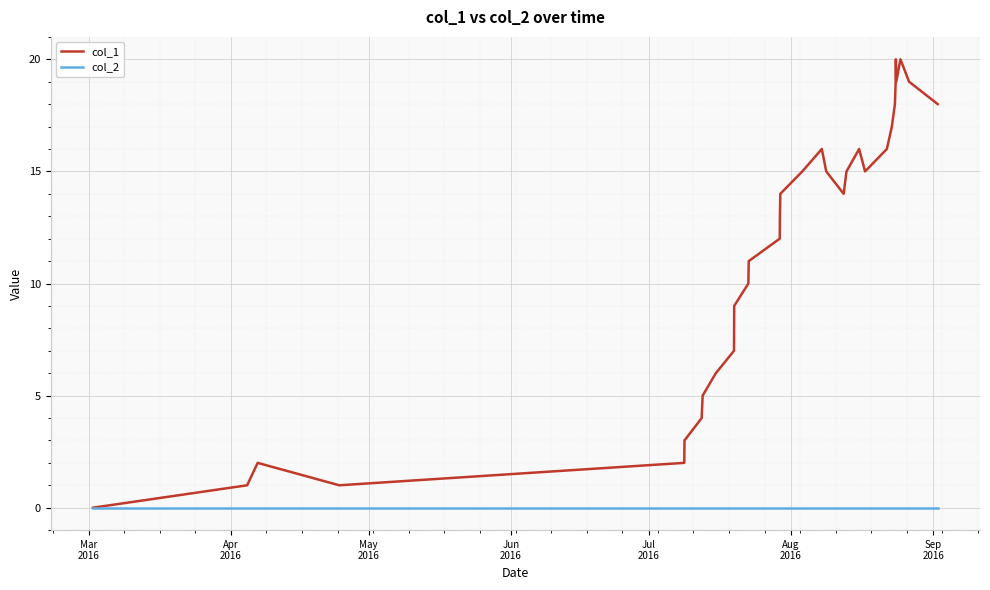

Which series has the largest range (max minus min)?

col_1